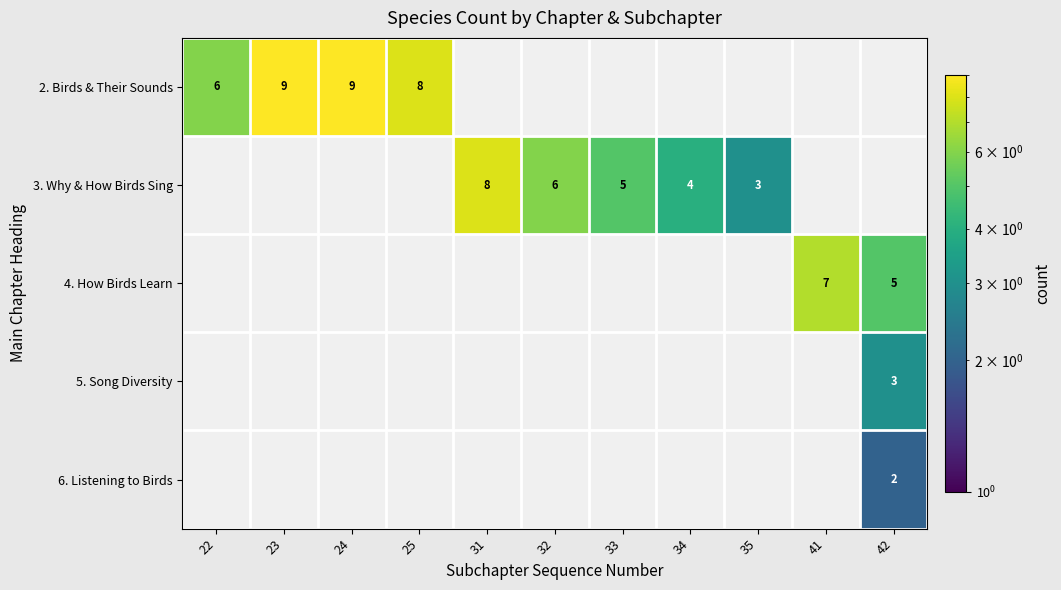

Is it true that 2. Birds & Their Sounds equals 2 at 24?

False